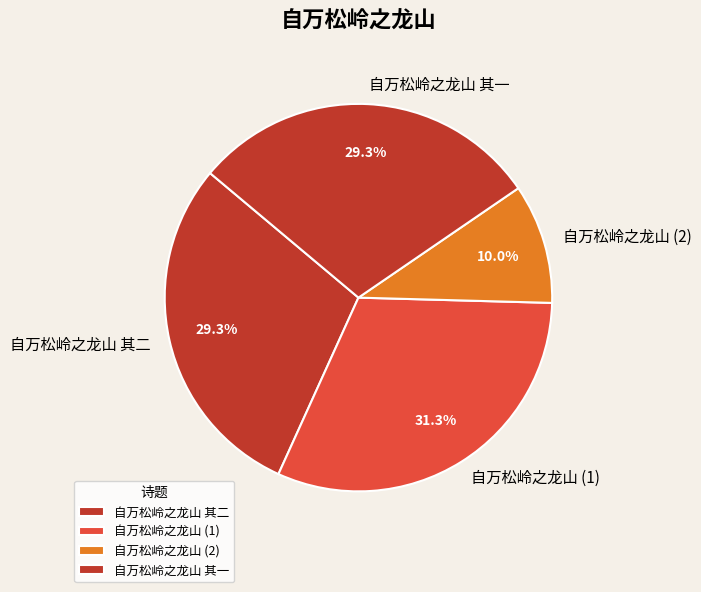

Which slice is the largest?

自万松岭之龙山 (1)